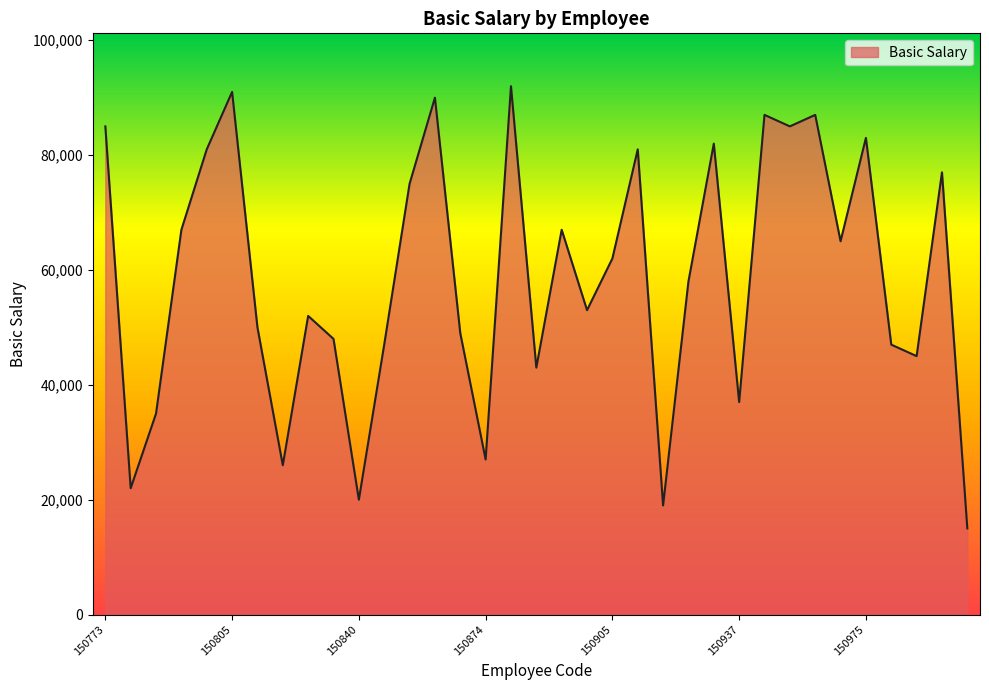

What is the difference between the maximum and minimum values?

77000